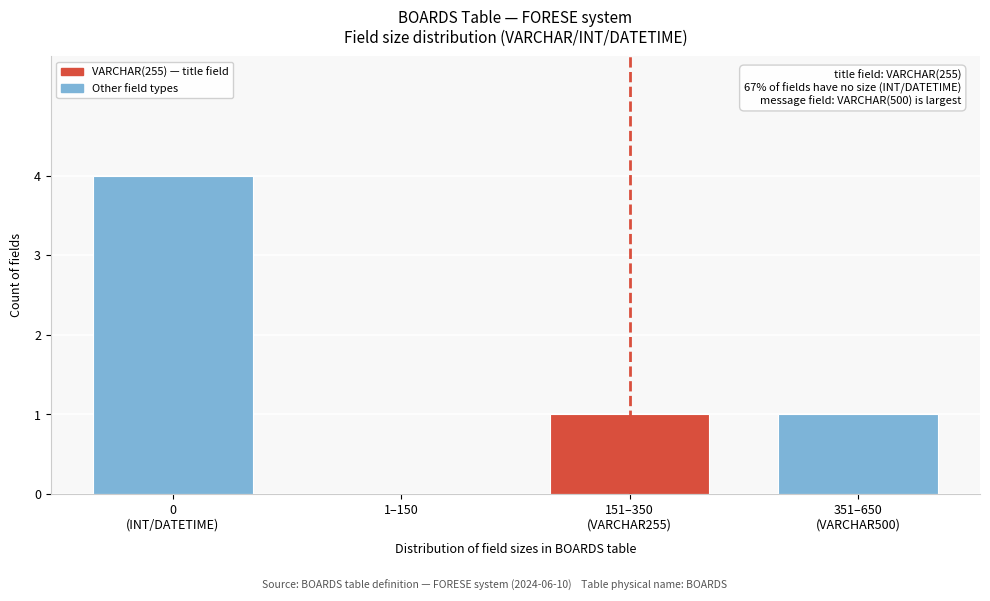

What is the maximum value shown in the chart?

4